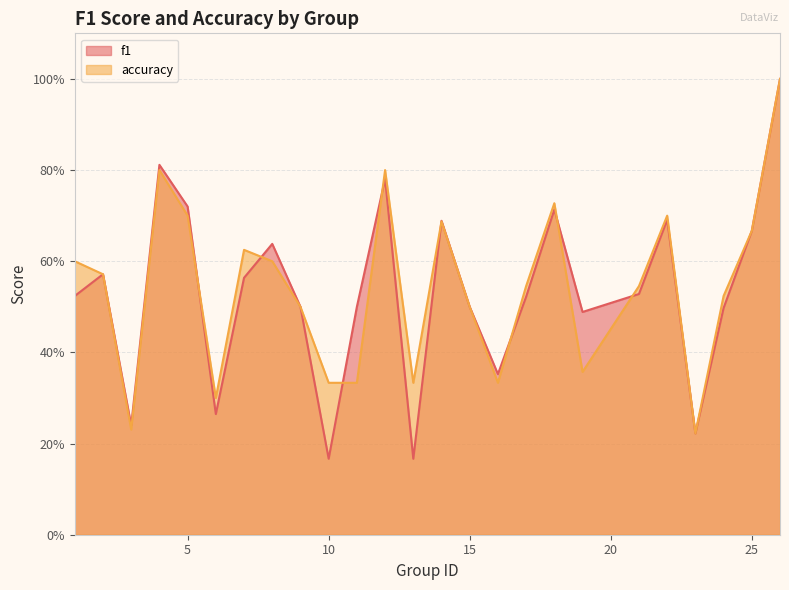

Between which two adjacent categories do f1 and accuracy first intersect?

5 and 6